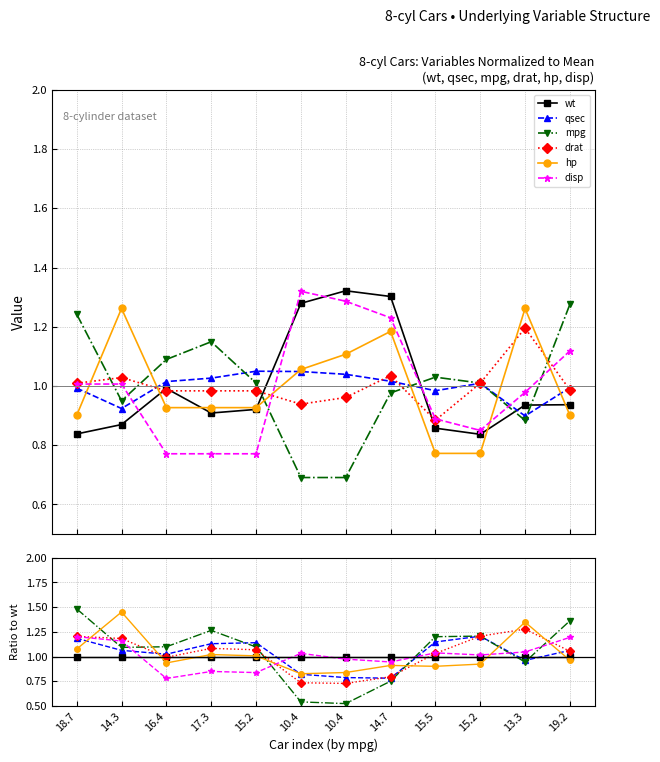

What is the label of the 9th point from the right?

17.3